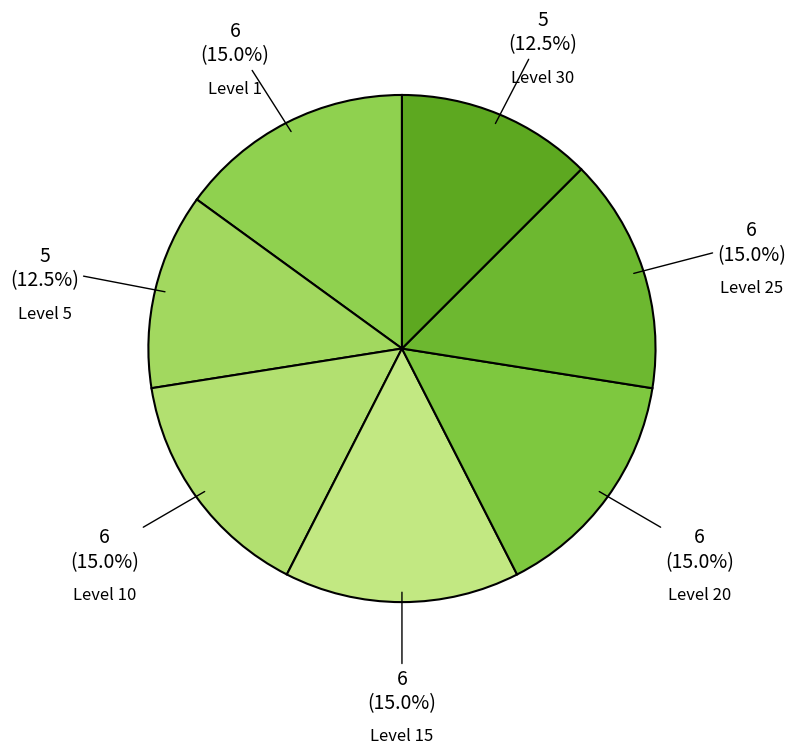

Count the number of slices in the pie.

7